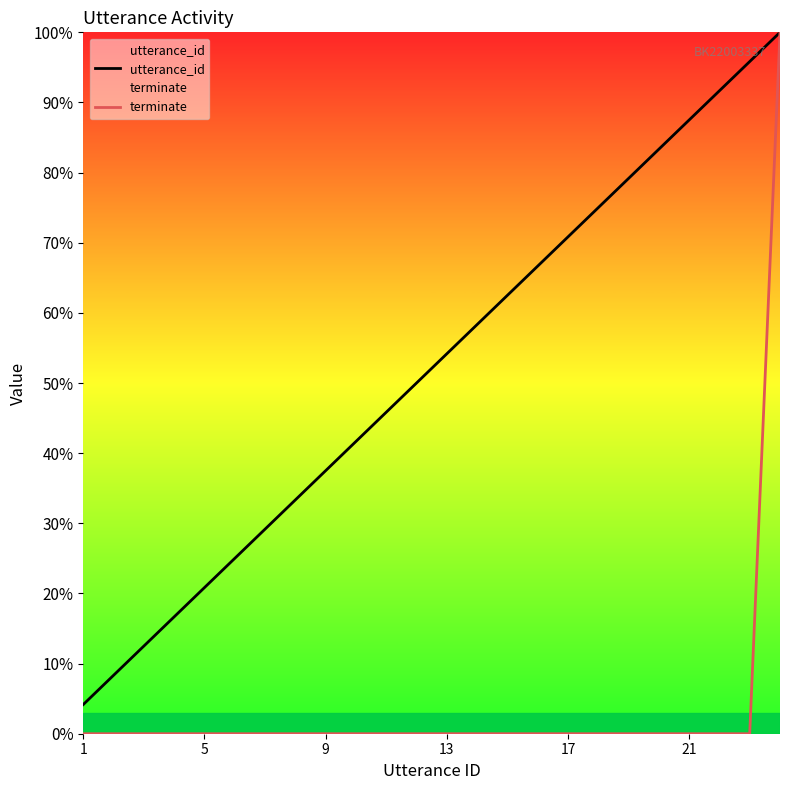

Is it true that terminate equals 0.0 at 9?

True